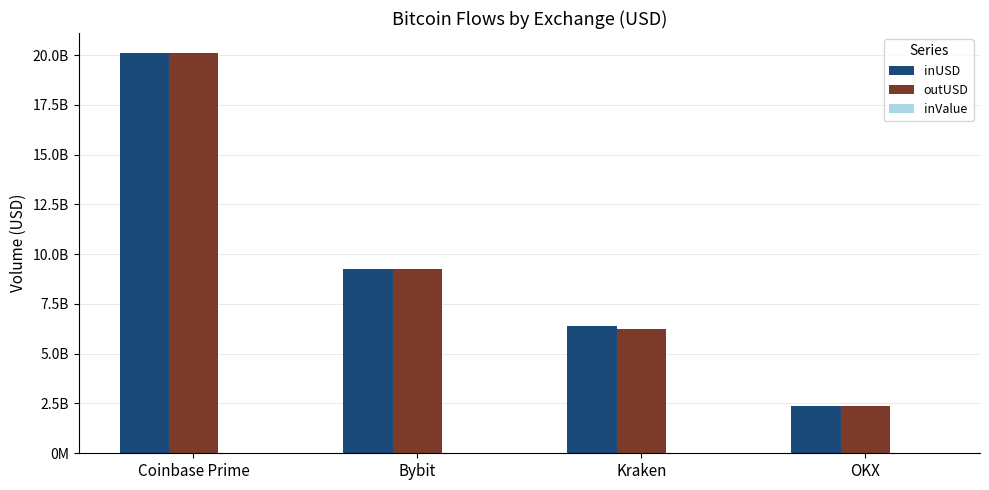

Reading right to left, extract all data points from this chart.

inUSD: OKX=2354931079.8	Kraken=6367509291.5	Bybit=9249735459.8	Coinbase Prime=20100129631.2
outUSD: OKX=2362435570.5	Kraken=6253554508.8	Bybit=9257936172.8	Coinbase Prime=20079585224.4
inValue: OKX=20052.2	Kraken=55417.5	Bybit=79909.3	Coinbase Prime=173268.1